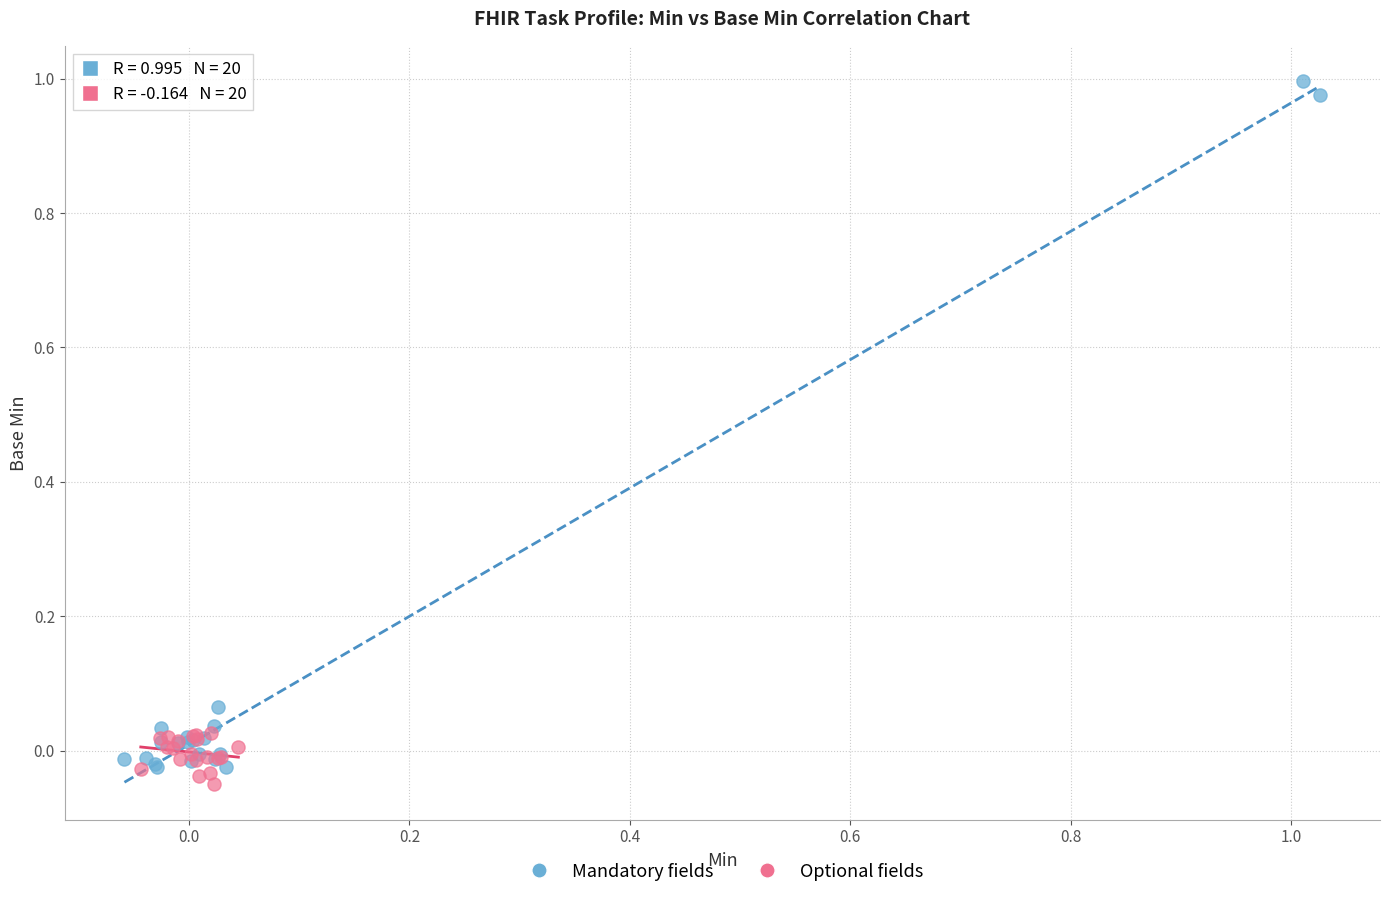

Which series contains the highest Y value?

Mandatory fields